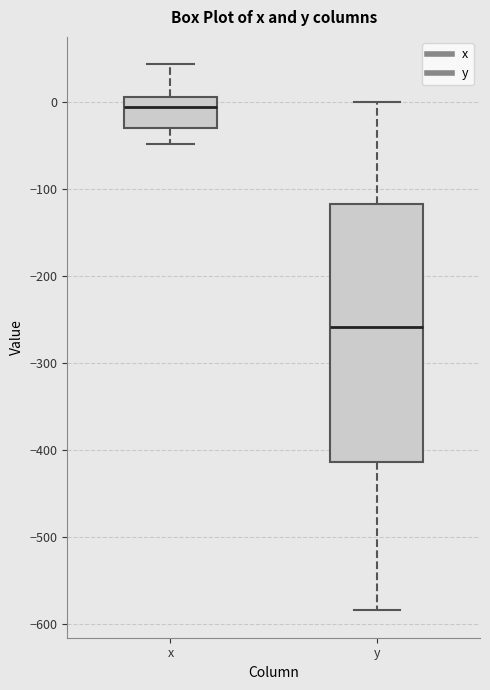

Which box has the highest median line?

x